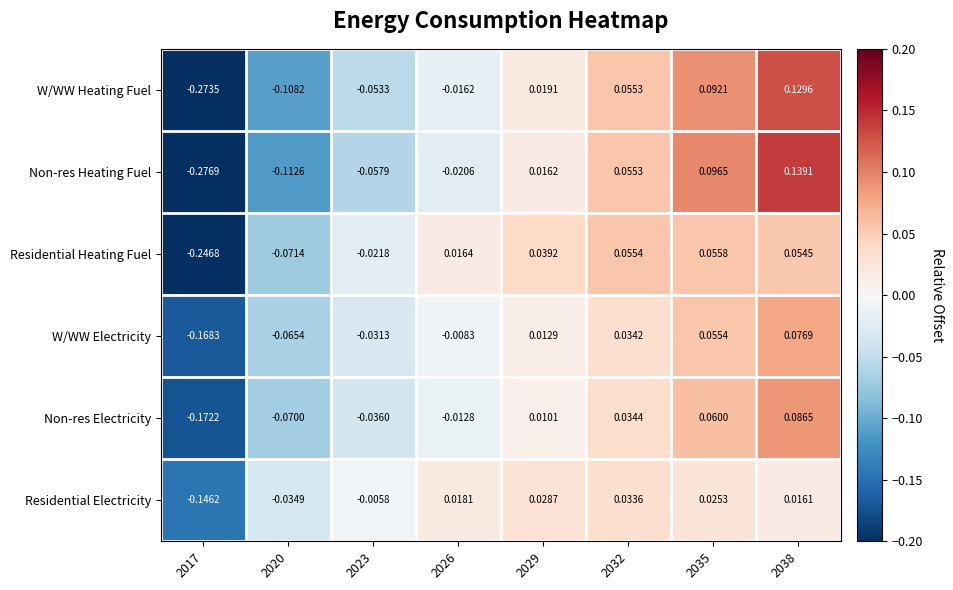

Which series has the largest total across all categories?

Residential Electricity